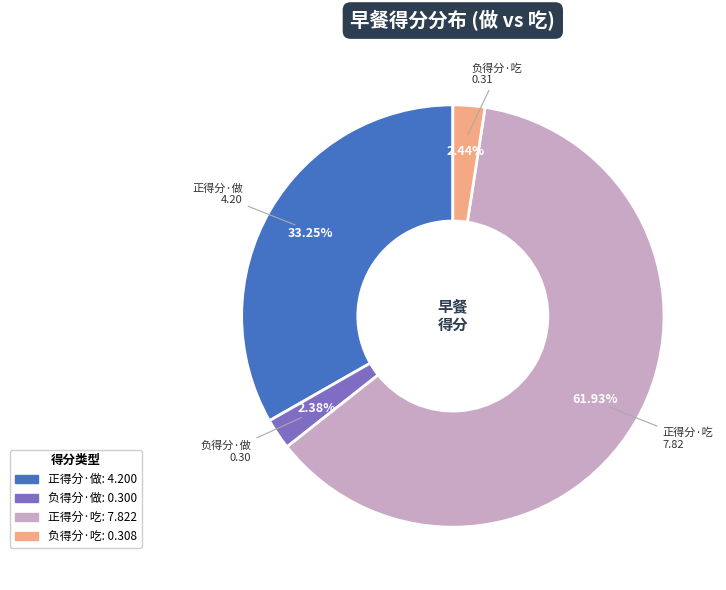

Is there a majority slice in this chart?

Yes